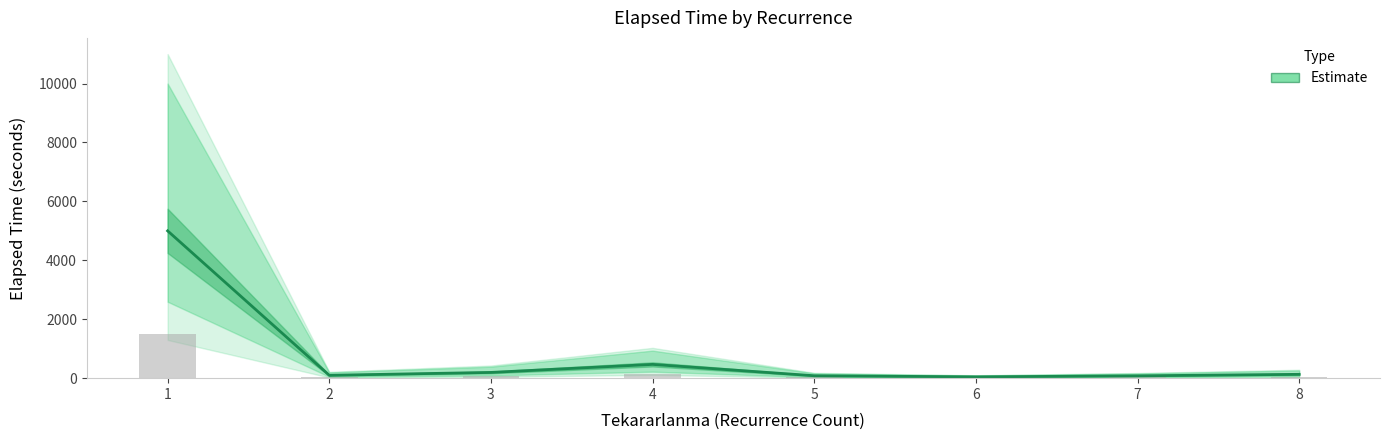

The value at 3 is 292.8. True or false?

False